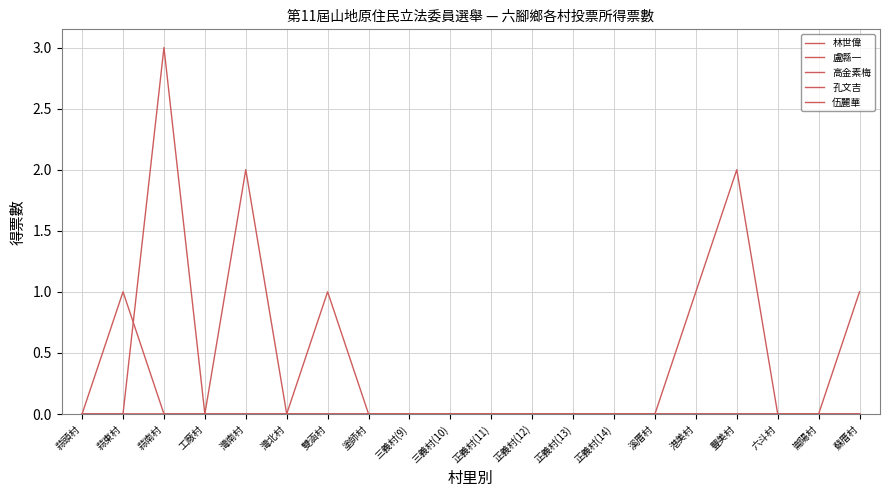

Where is 孔文吉 nearest to the value 0?

蒜頭村